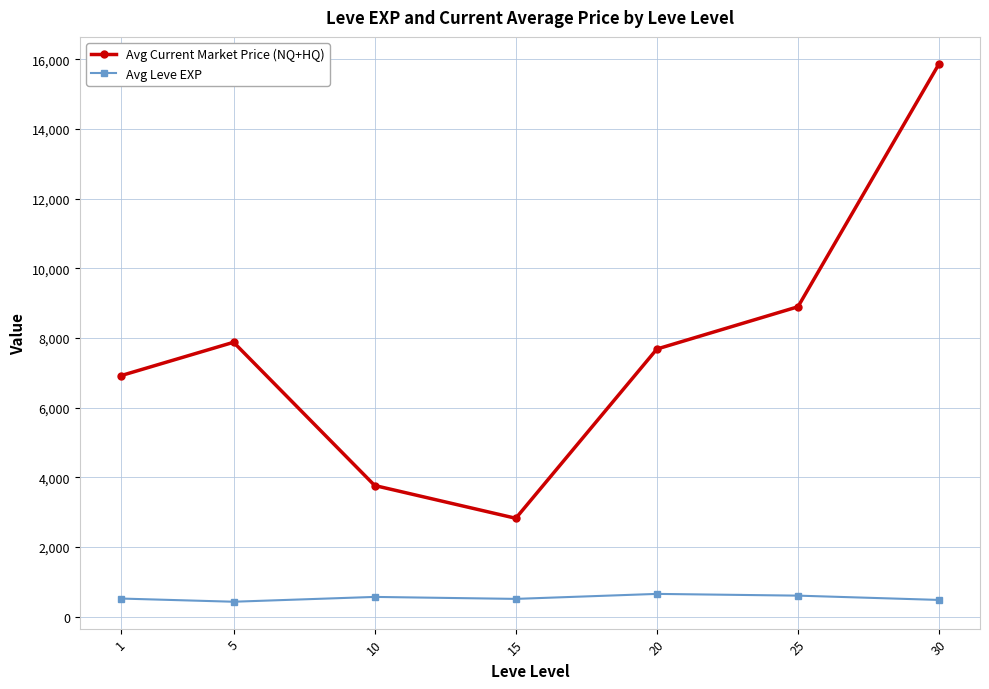

True or false: Avg Leve EXP and Avg Current Market Price (NQ+HQ) intersect in this chart.

False